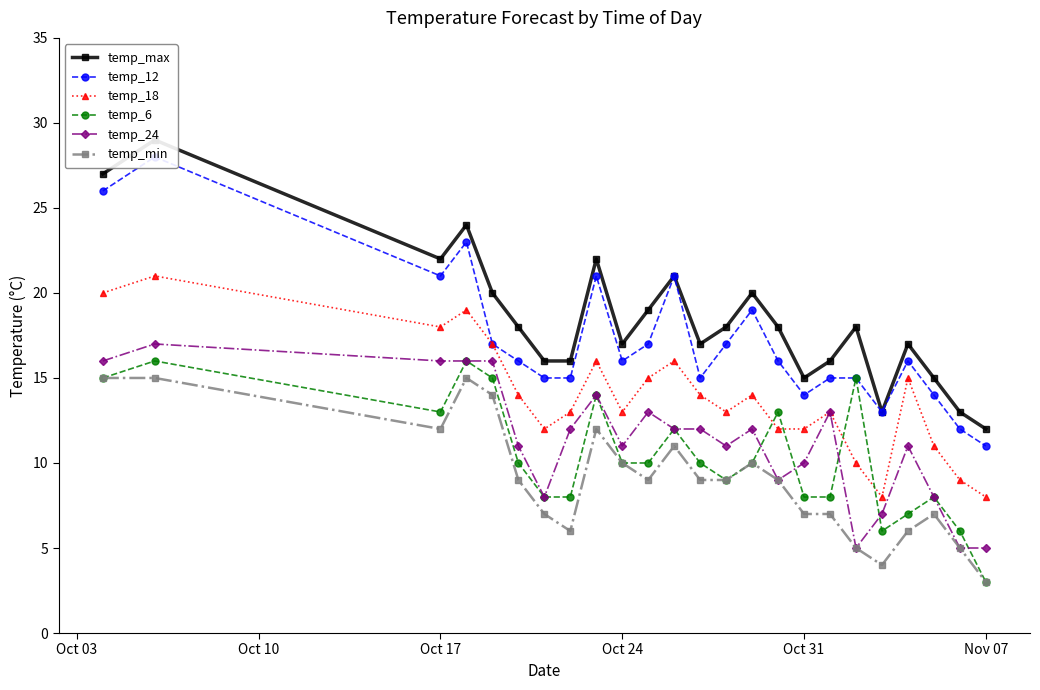

At how many categories does at least one series exceed 20?

6